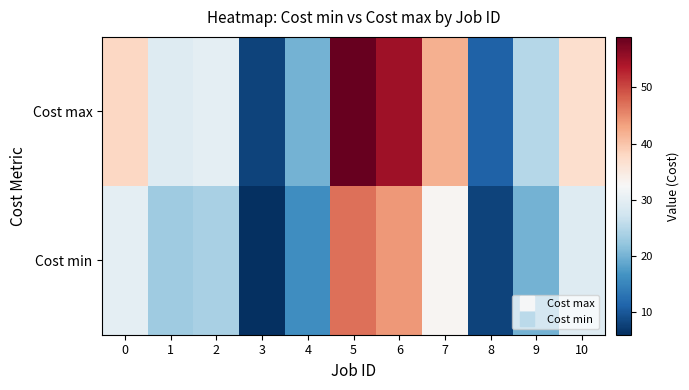

Which has a higher value, 10 or 8?

10